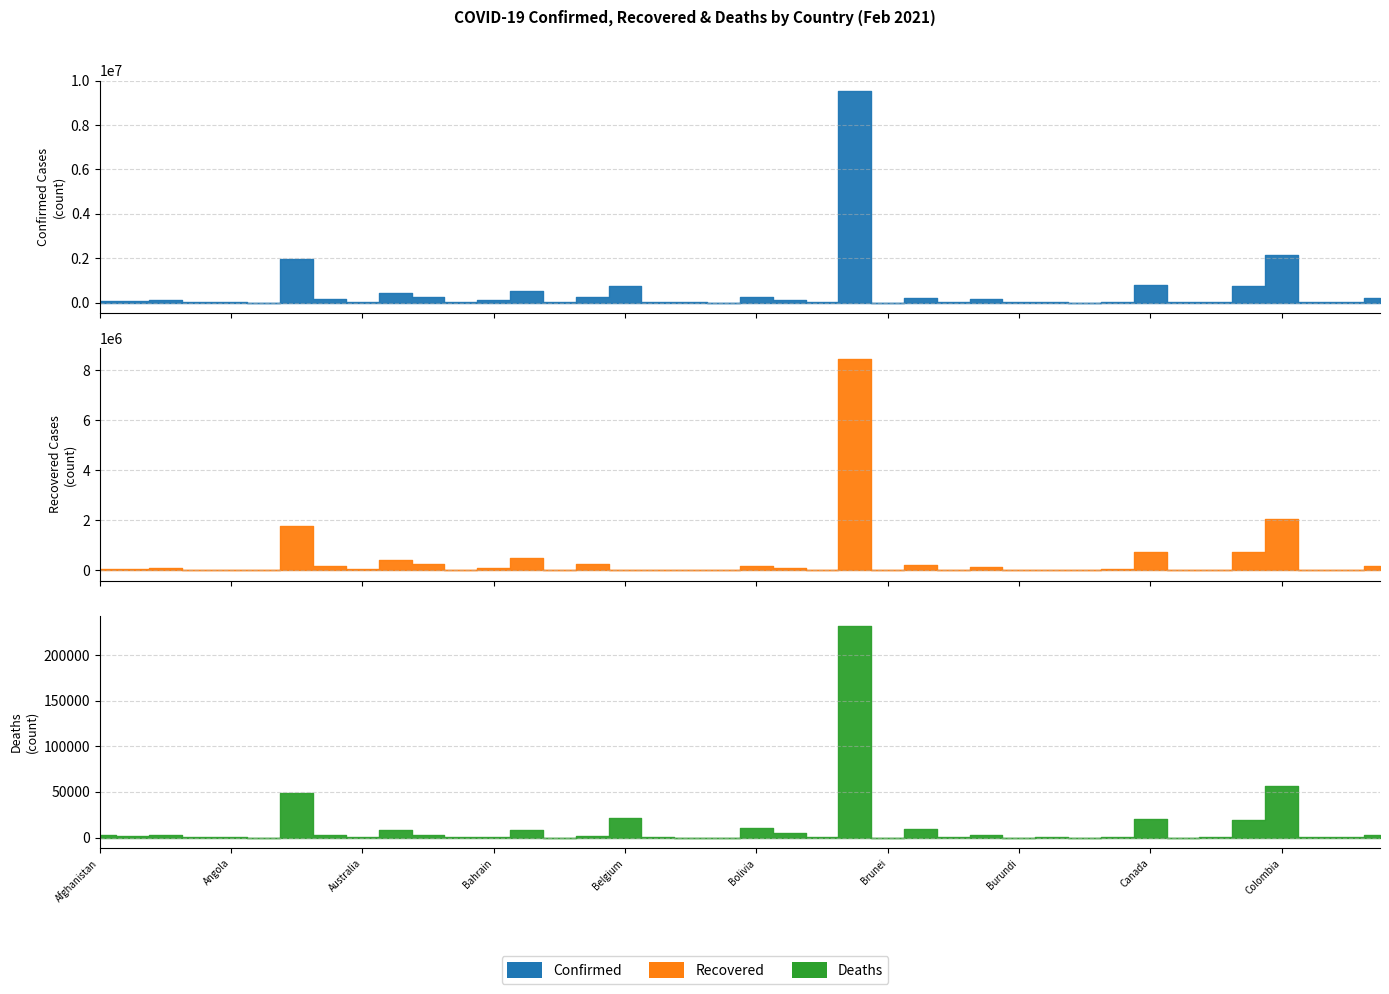

How many data points does each series have?

40